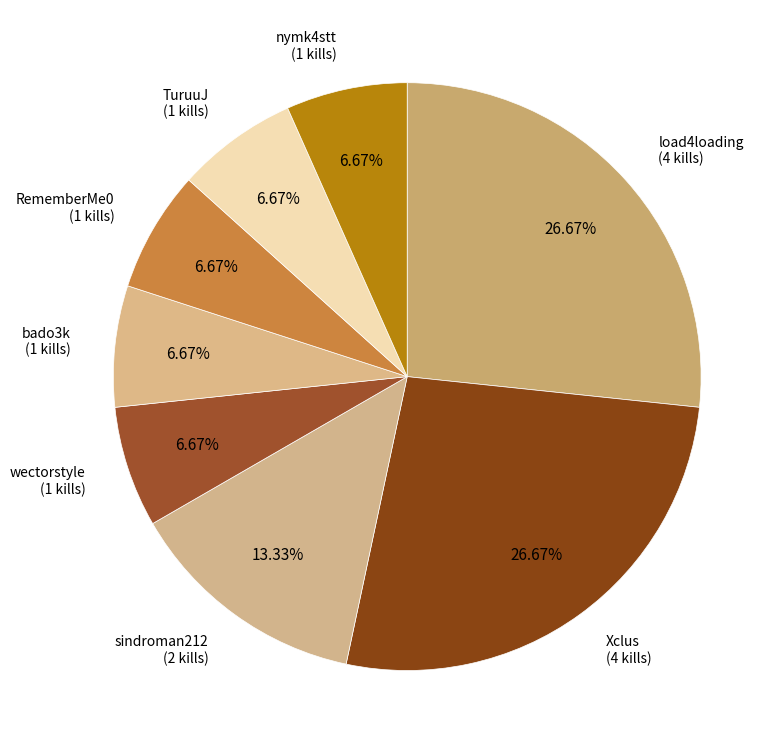

To the nearest percent, what is the difference between the largest and smallest slice percentages?

20%